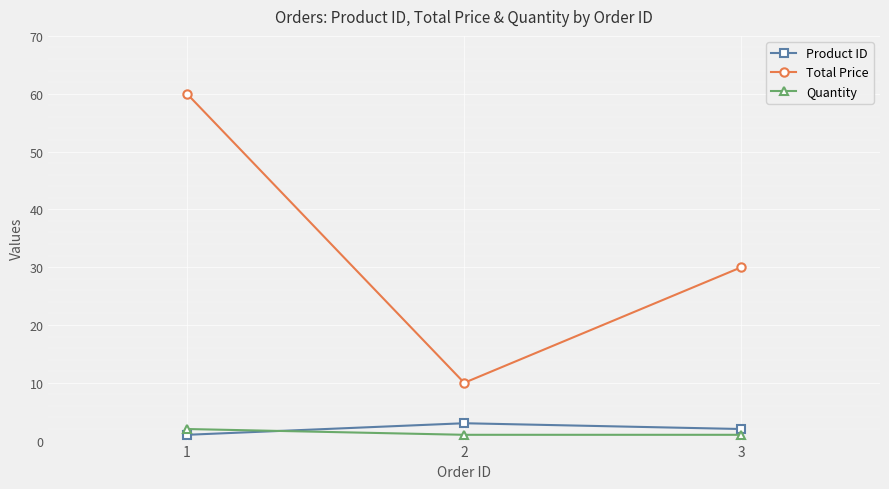

Is the value of Total Price at 2 greater than the value of Product ID at 3?

Yes